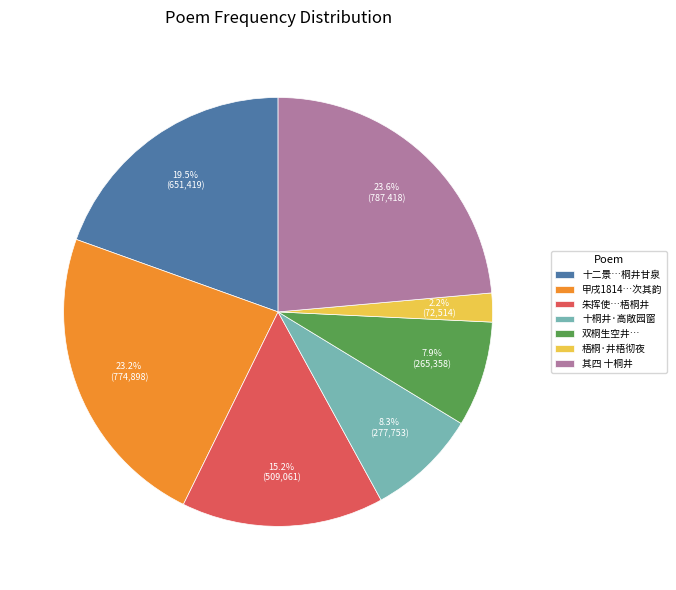

What is the ratio of the value at 十桐井·高敞园窗 to the value at 梧桐·井梧彻夜?

3.8